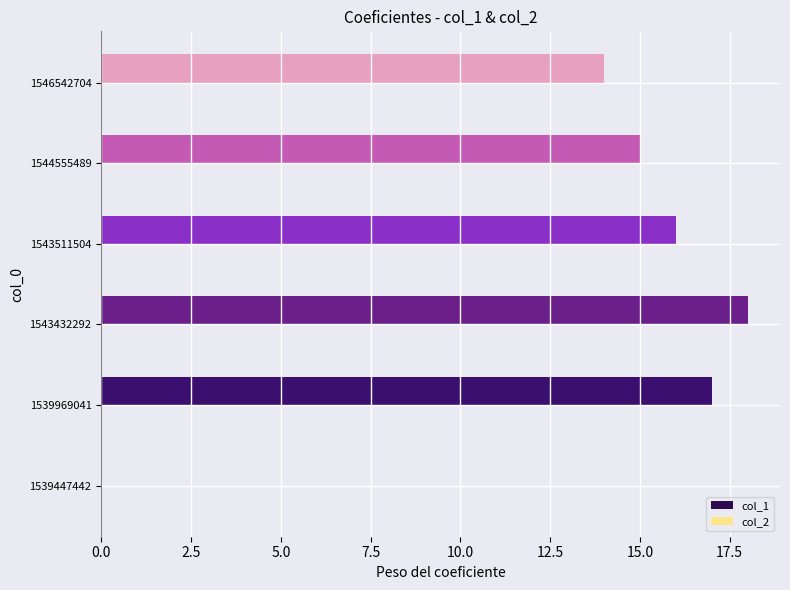

Which has a higher value, 1543511504 or 1539969041?

1539969041